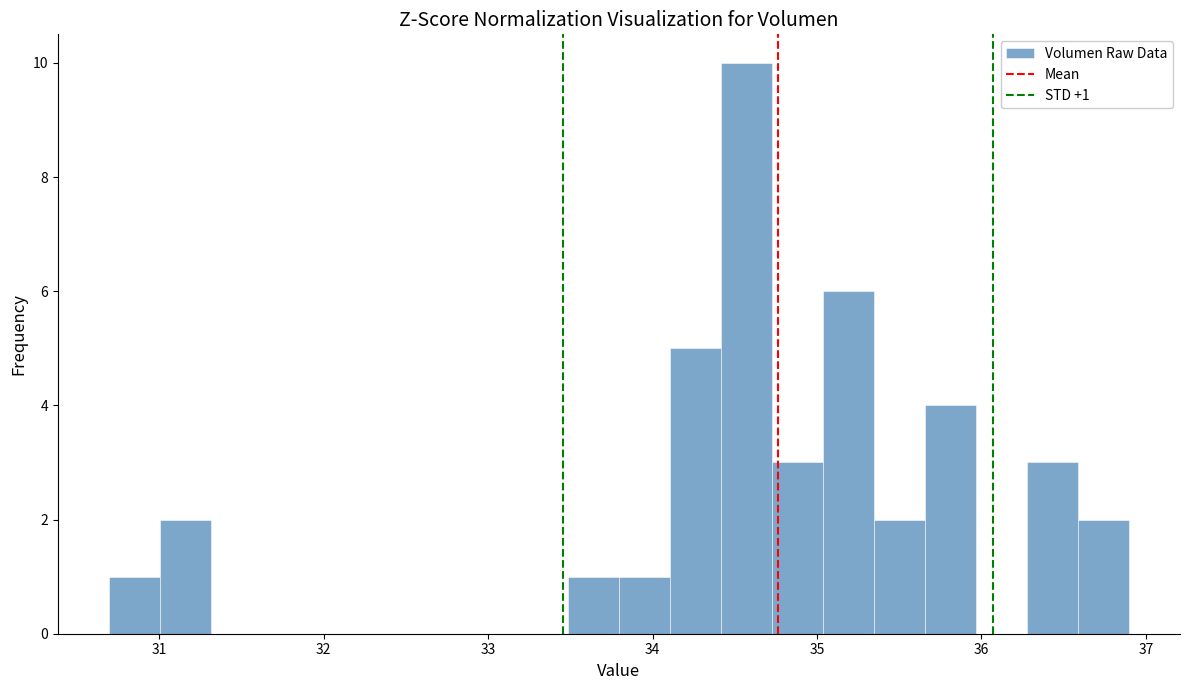

Around what value on the x-axis is the tallest bar? Give the approximate position of its centre, as read against the axis.

34.6